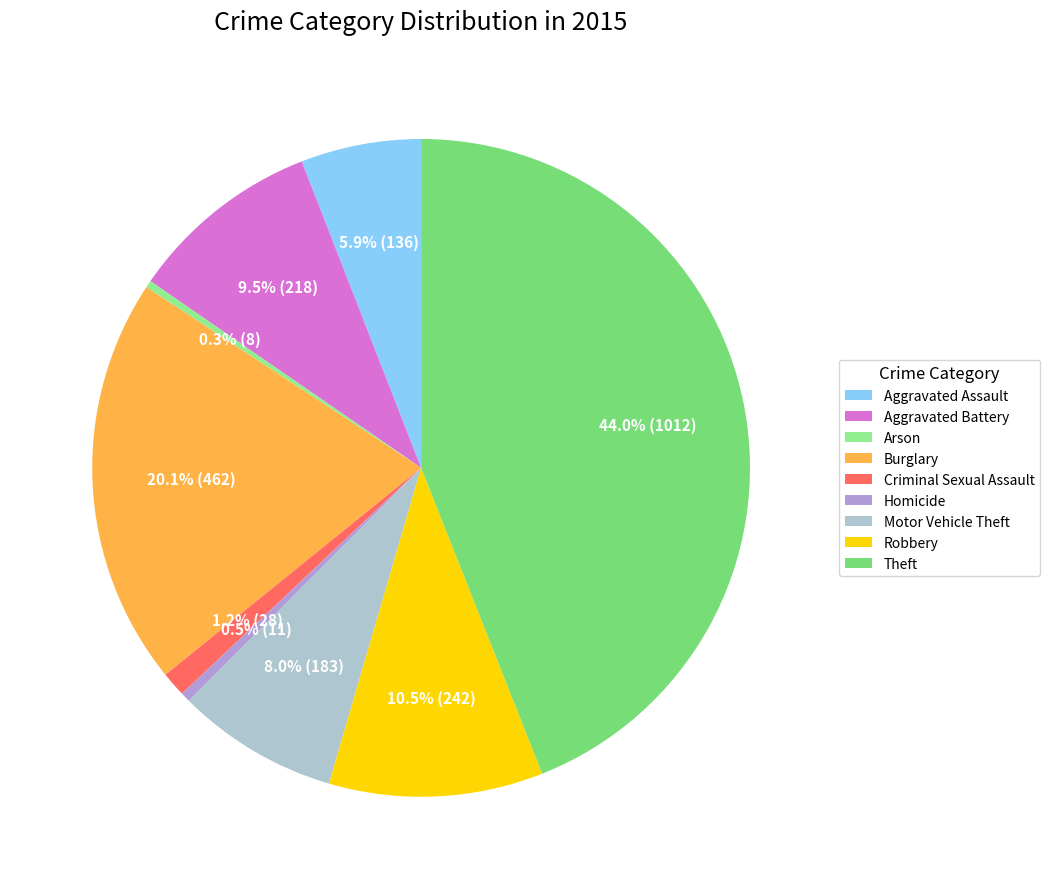

Which has a higher value, Aggravated Assault or Burglary?

Burglary